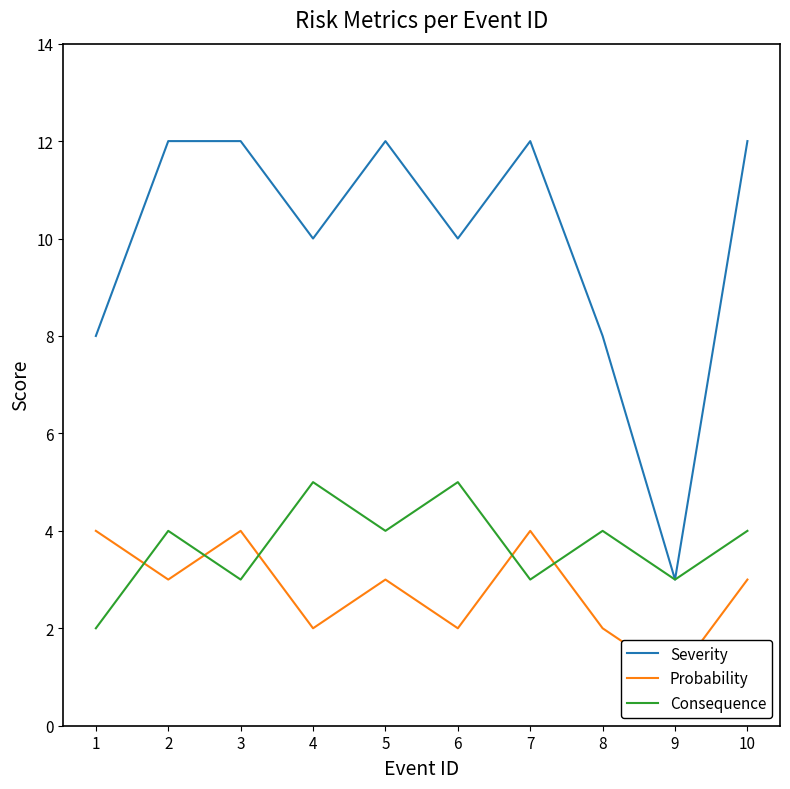

Reading left to right, what are all the values shown in this chart?

Severity: 1=8	2=12	3=12	4=10	5=12	6=10	7=12	8=8	9=3	10=12
Probability: 1=4	2=3	3=4	4=2	5=3	6=2	7=4	8=2	9=1	10=3
Consequence: 1=2	2=4	3=3	4=5	5=4	6=5	7=3	8=4	9=3	10=4